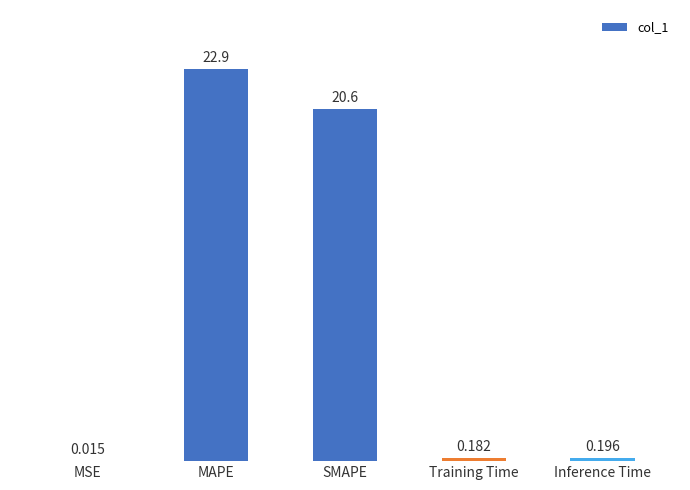

What is the average value?

8.8